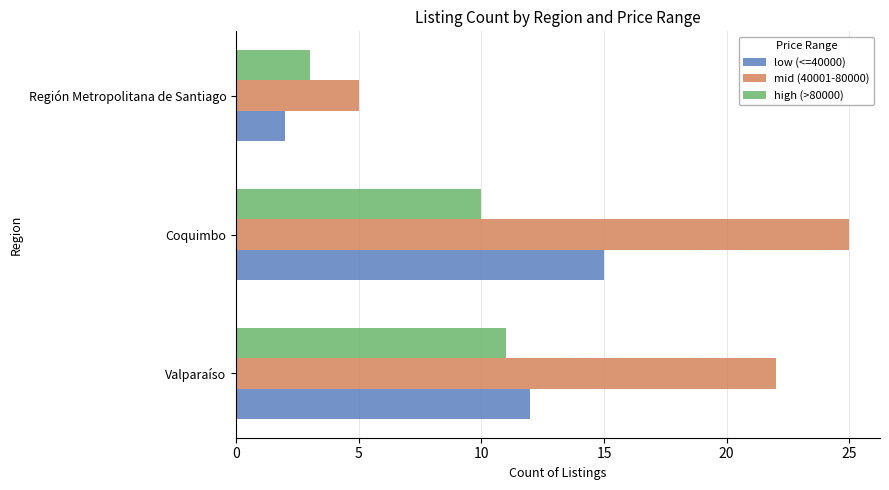

What is the sum of all mid (40001-80000) values?

52